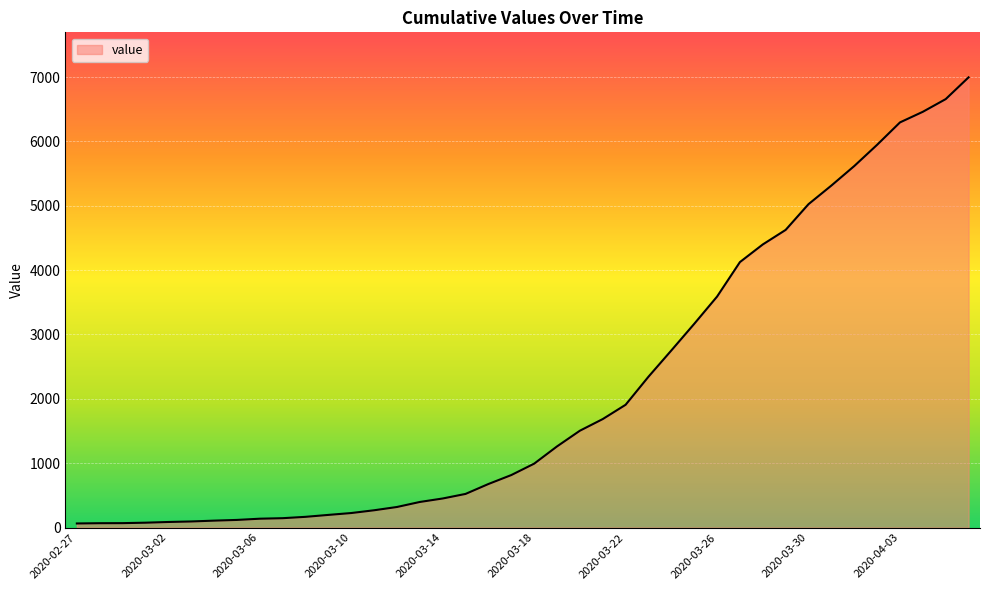

What is the maximum value shown in the chart?

6995